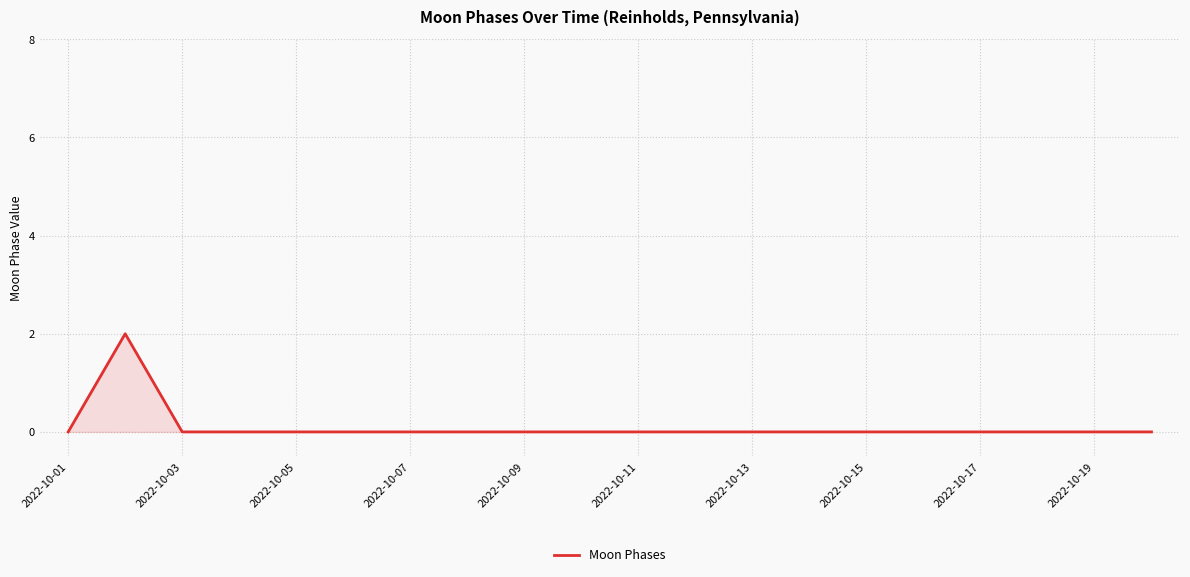

How many points are higher than both their immediate neighbors (excluding endpoints)?

1